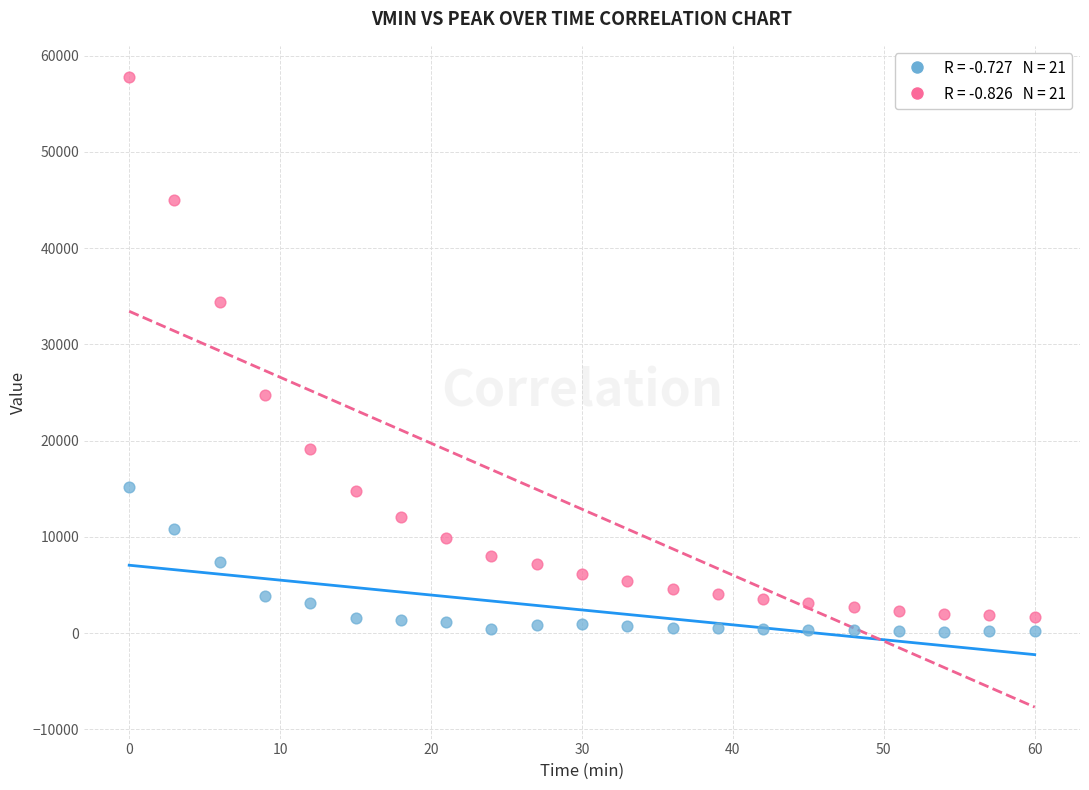

Across all series, what Y value is closest to 28946?

24728.9